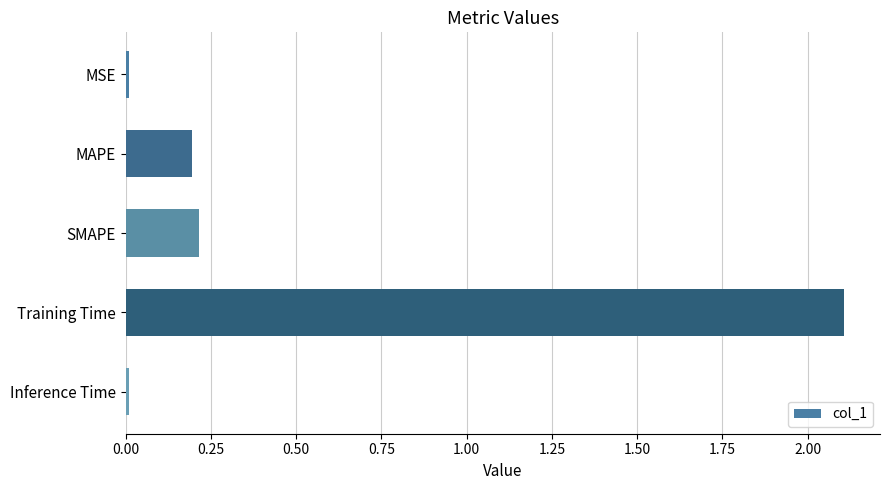

True or false: the data shows 0.2 at SMAPE.

True